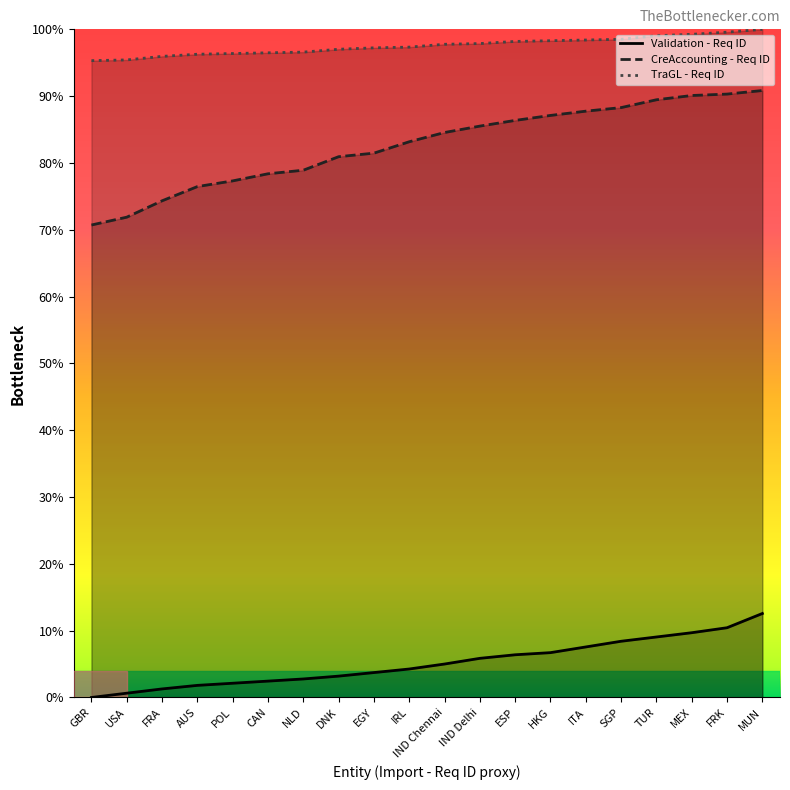

What is the sum of all Validation - Req ID values?

103.9